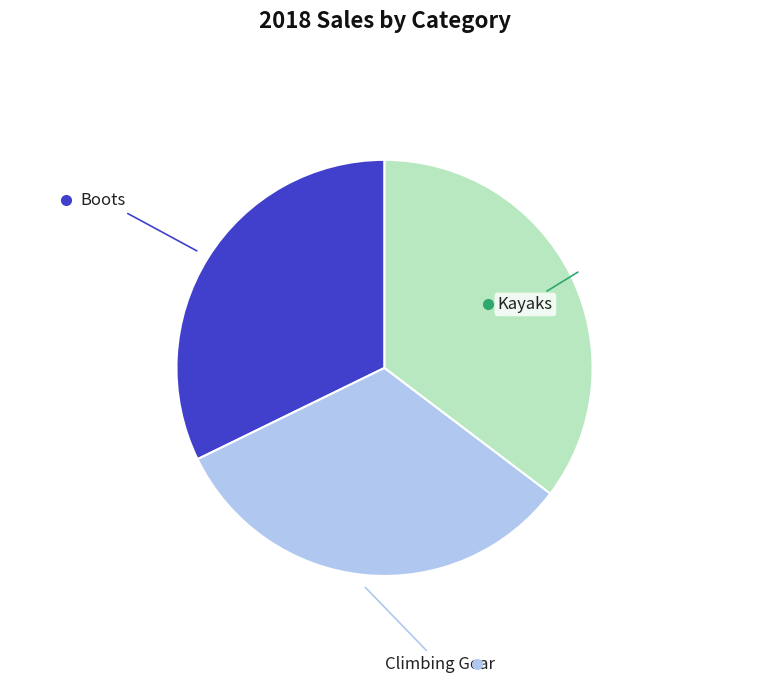

Do Boots and Climbing Gear together represent more than half of the pie?

Yes